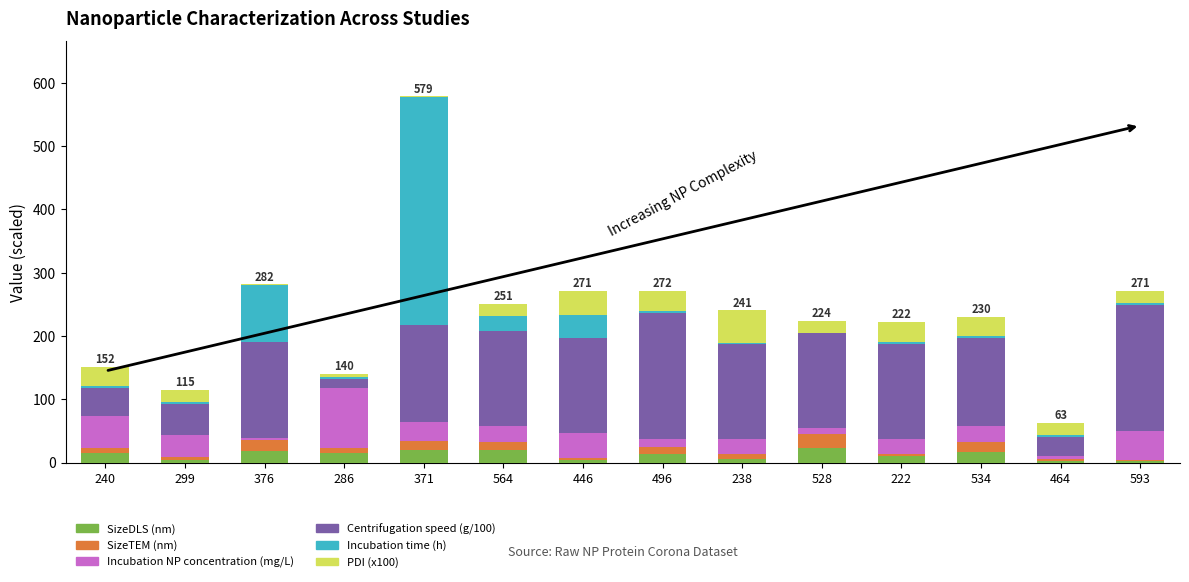

What is the highest value of the SizeDLS (nm) series?

23.0